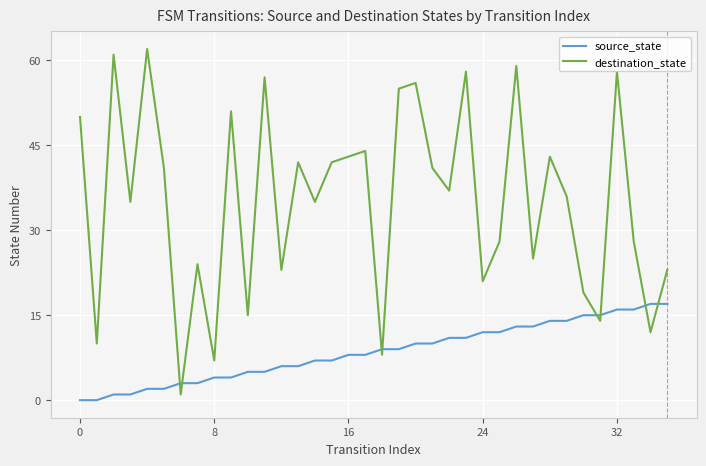

How many times do destination_state and source_state cross each other?

8